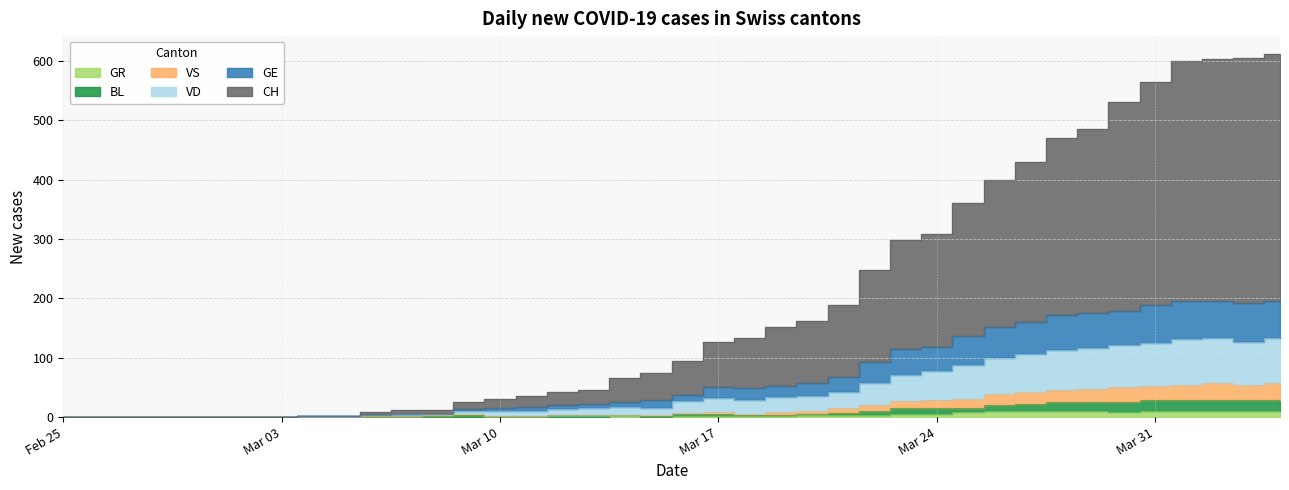

Reading left to right, list all the values displayed in this chart.

CH: 0	0	0	0	0	0	0	0	2	2	8	12	12	26	30	36	42	46	65	74	94	127	134	152	162	189	248	299	309	361	400	430	470	485	530	564	599	603	604	611
VD: 0	0	0	0	0	0	0	0	1	1	4	6	6	13	15	17	20	22	25	28	37	51	49	53	57	68	93	114	118	137	151	160	172	176	178	189	195	195	192	195
GE: 0	0	0	0	0	0	0	0	1	1	4	6	6	10	11	11	14	15	17	16	27	32	29	34	35	43	57	71	77	87	99	106	113	117	121	125	131	133	127	134
VS: 0	0	0	0	0	0	0	0	0	0	2	2	3	5	2	2	4	4	4	3	7	8	6	9	11	15	21	27	29	31	39	42	46	48	51	52	54	57	54	57
BL: 0	0	0	0	0	0	0	0	0	0	2	2	2	4	1	1	3	3	3	2	5	6	4	4	5	7	10	15	16	16	20	22	25	26	26	28	28	29	28	29
GR: 0	0	0	0	0	0	0	0	0	0	0	0	0	0	0	0	0	0	1	0	1	1	2	2	3	3	3	5	5	8	11	11	11	11	9	10	11	11	10	10